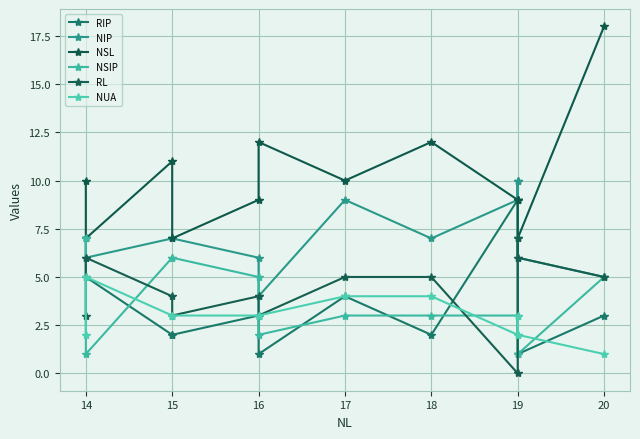

At 18, list the series in order from largest to smallest.

NSL, NIP, RL, NUA, NSIP, RIP